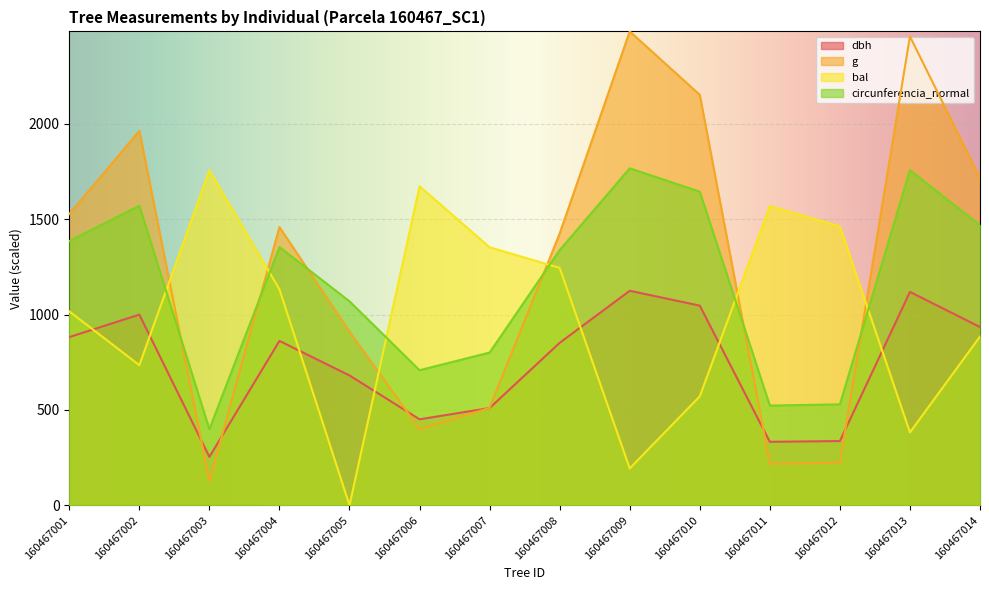

True or false: circunferencia_normal and dbh intersect in this chart.

False